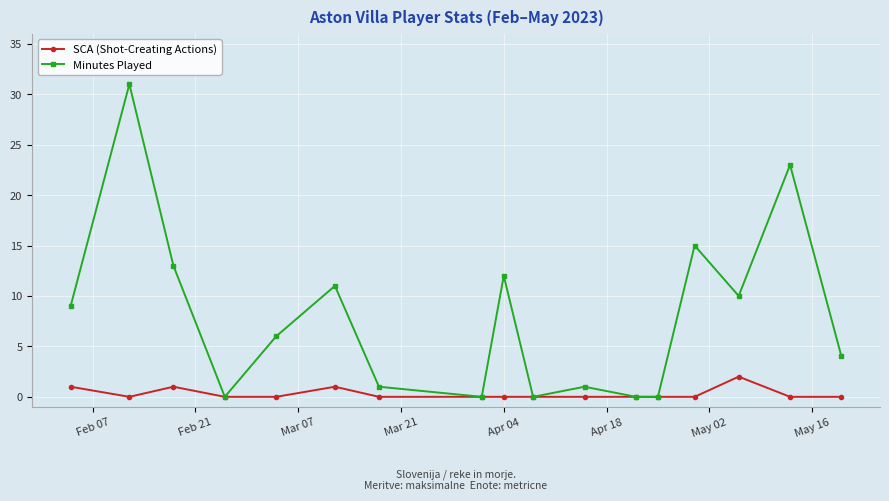

Which series has the widest spread of values?

Minutes Played